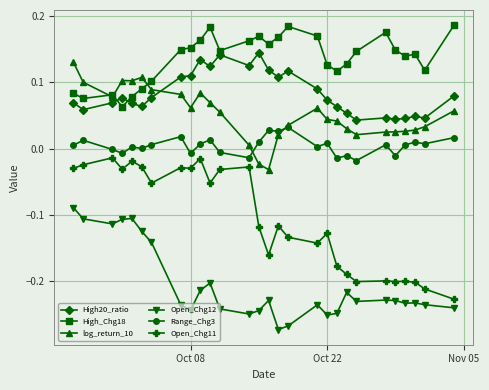

Which series has the largest range (max minus min)?

Open_Chg11